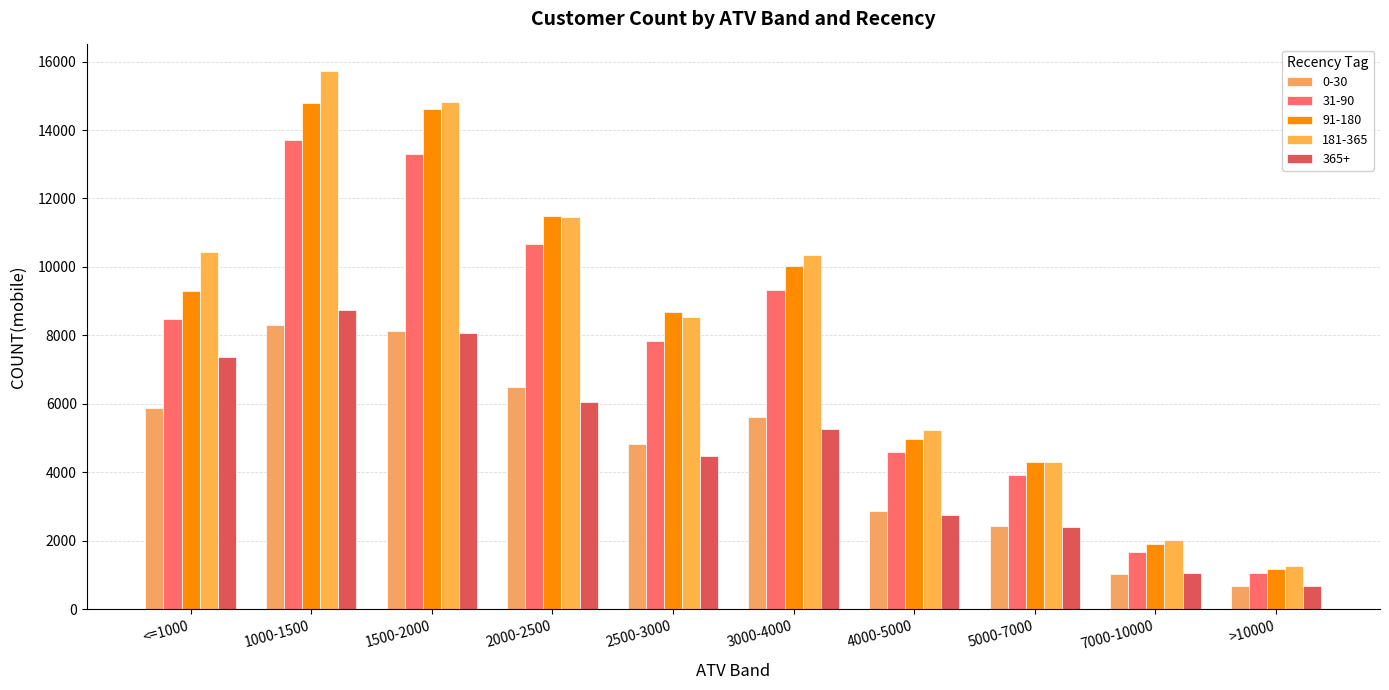

What are all the series names shown in the legend?

0-30, 31-90, 91-180, 181-365, 365+